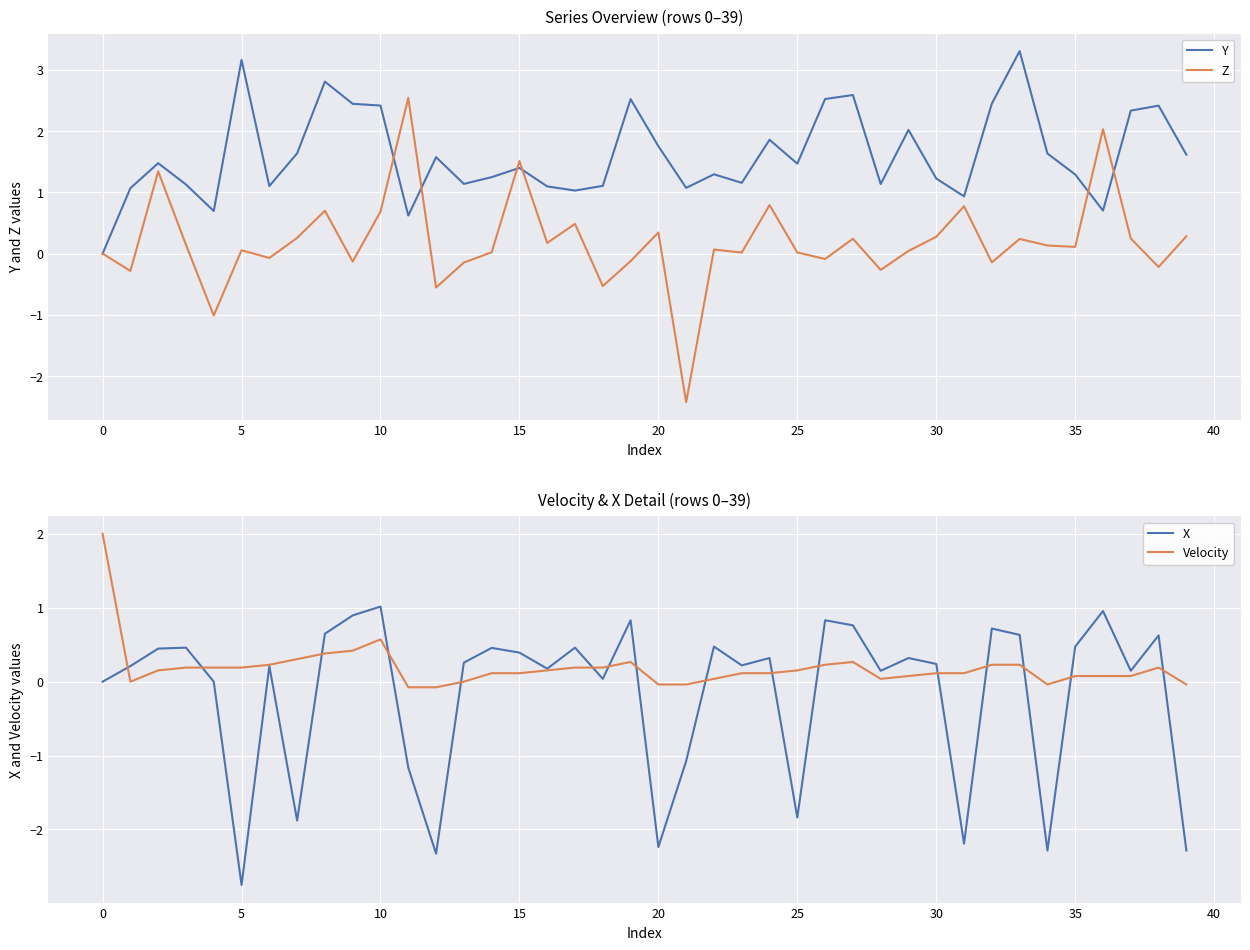

After their last crossing, which series has the higher values: Y or X?

Y